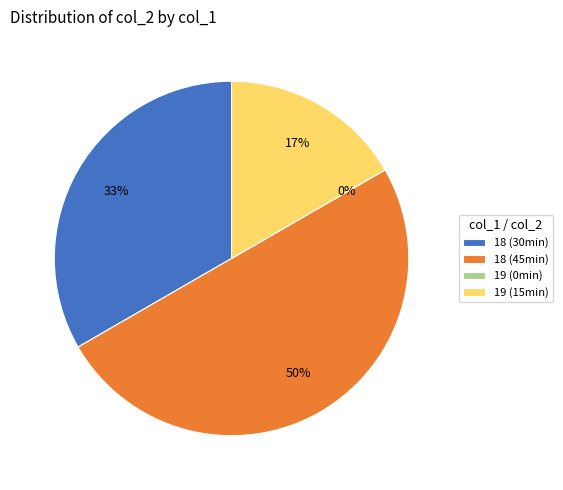

Count the number of slices in the pie.

4